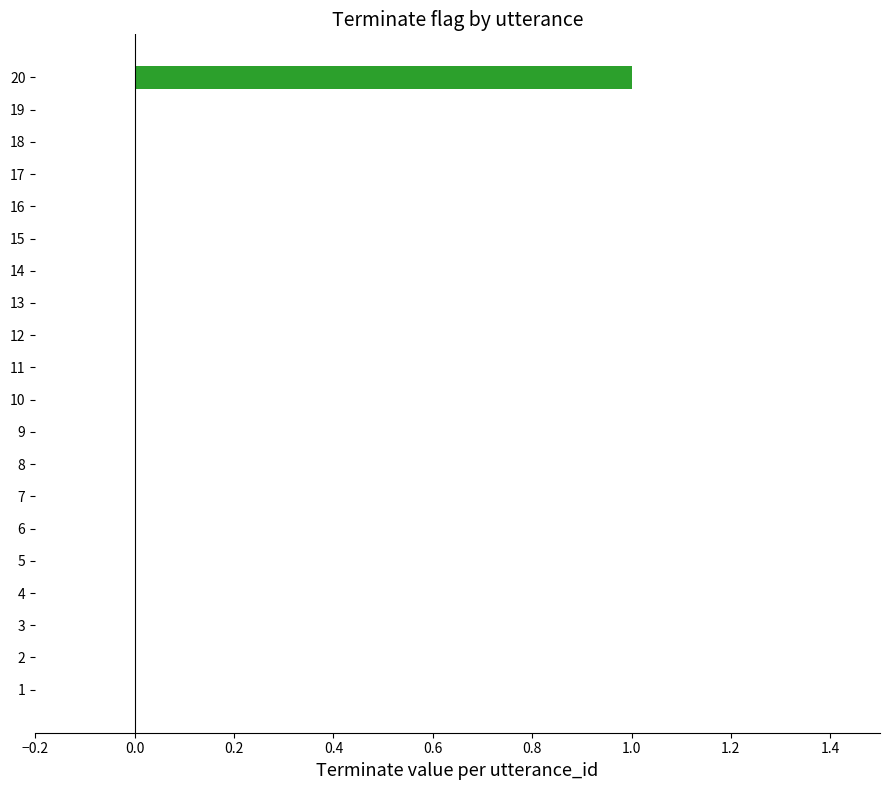

List the labels in order of value, largest first.

20, 1, 2, 3, 4, 5, 6, 7, 8, 9, 10, 11, 12, 13, 14, 15, 16, 17, 18, 19